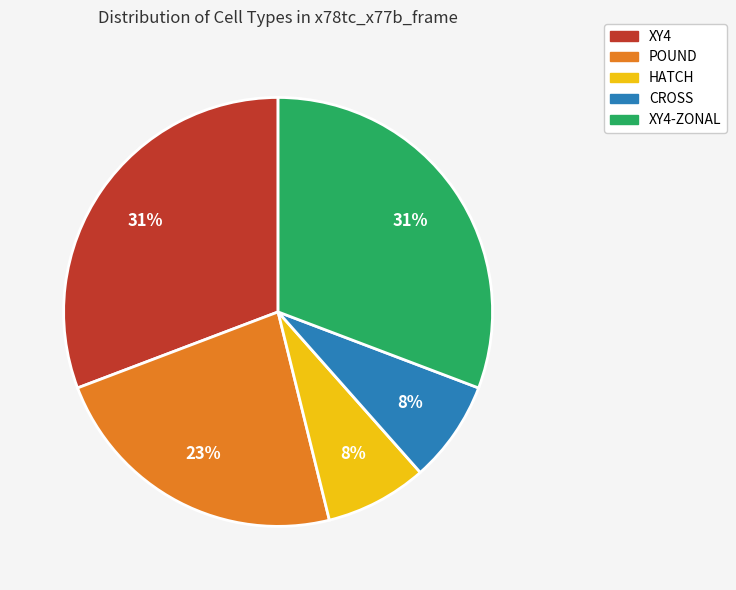

Does any single category account for the majority?

No